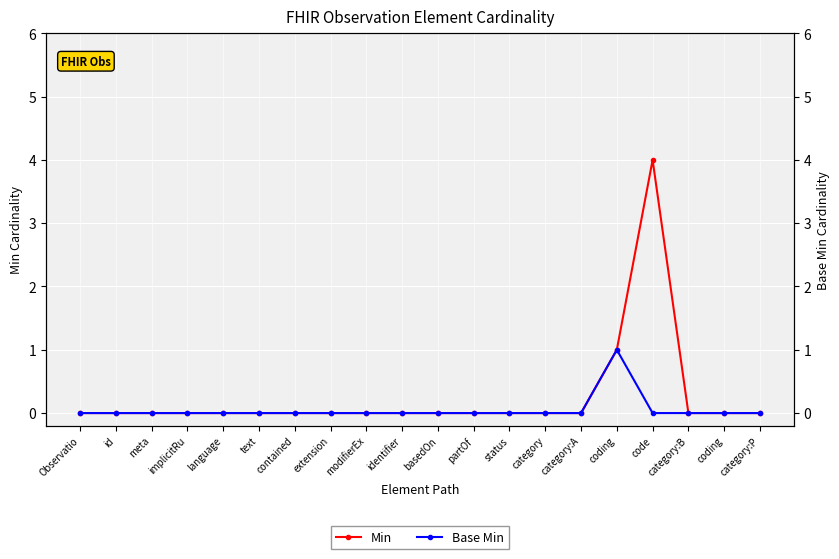

At which category does Min reach its first local peak?

code